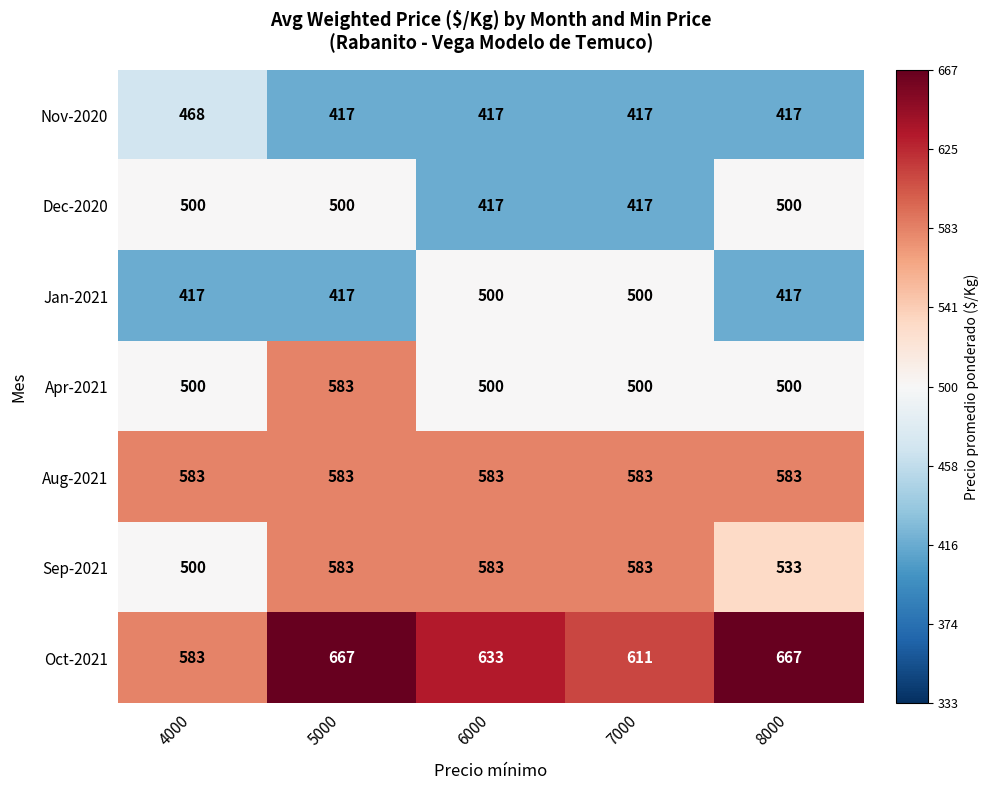

What is the maximum value shown in the chart?

667